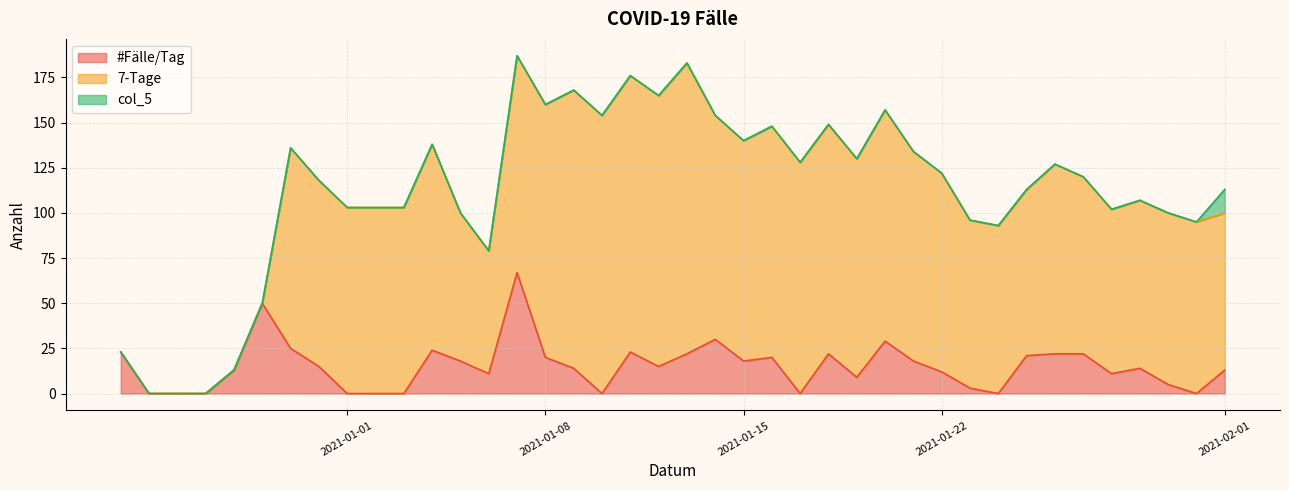

Read the #Fälle/Tag value at 2021-01-15, to the nearest 5.

20